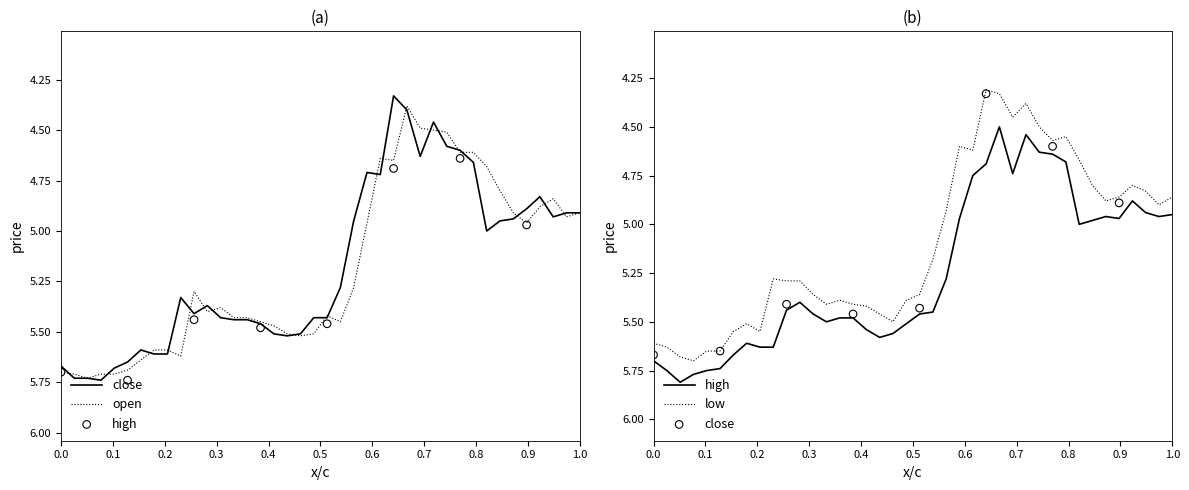

What are all the series names shown in the legend?

close, open, high, low